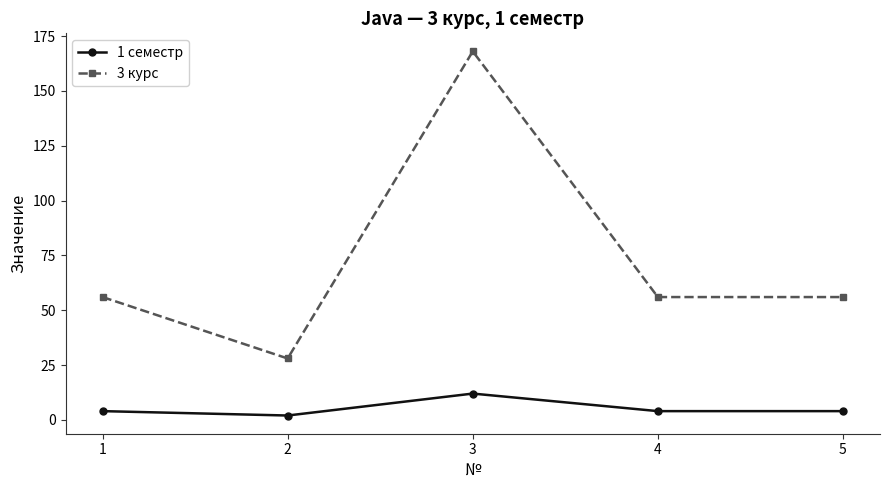

What is the value of the 3 курс point at the 4th from the left?

56